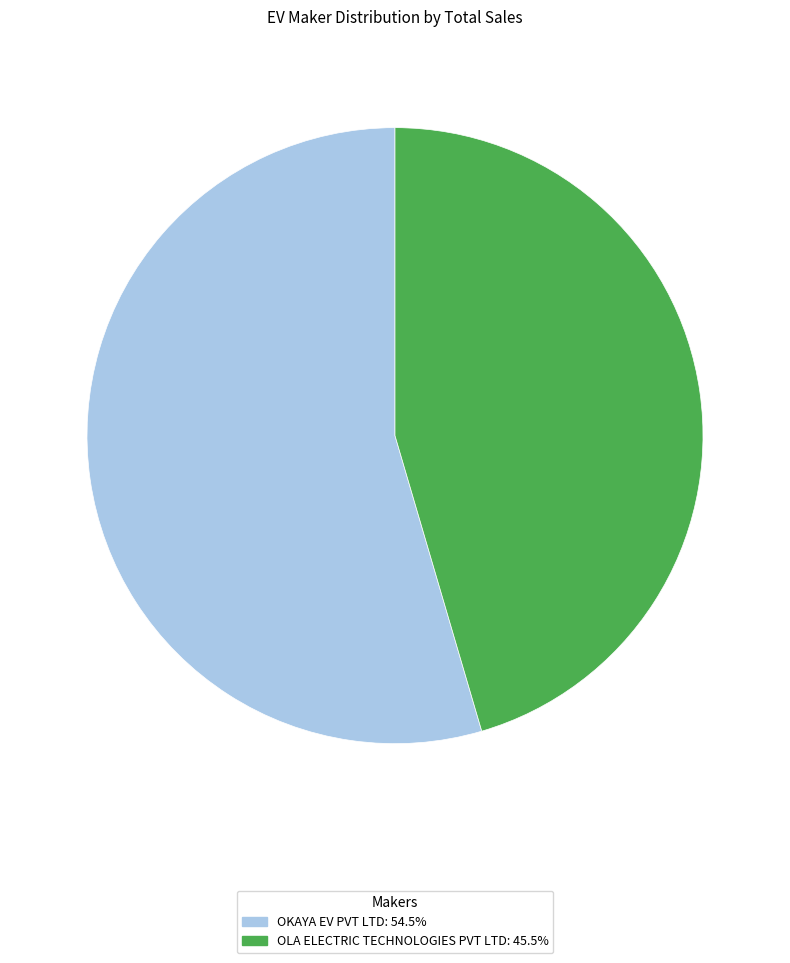

Is there a majority slice in this chart?

Yes